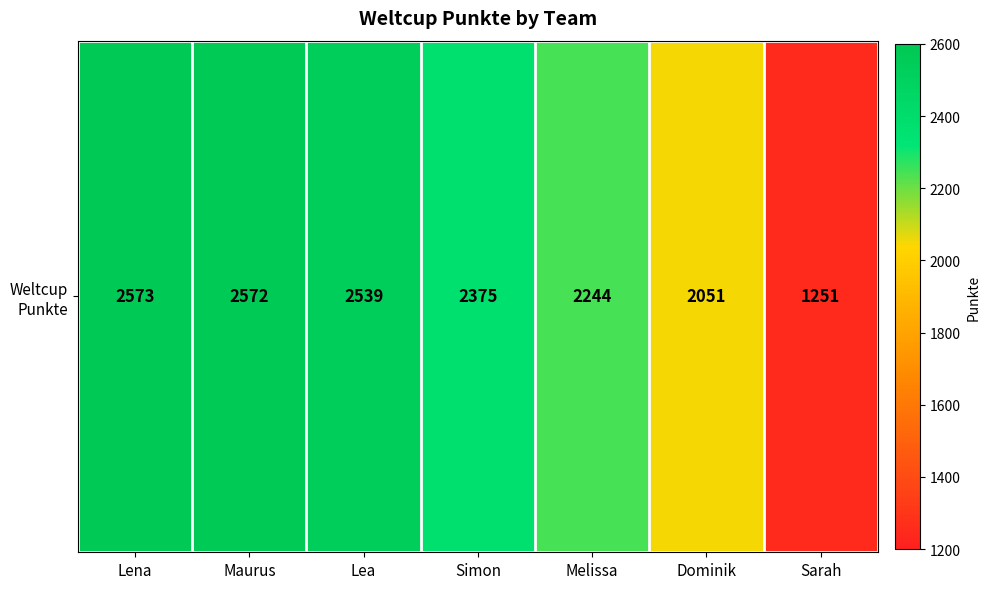

The value at Melissa is 3524. True or false?

False